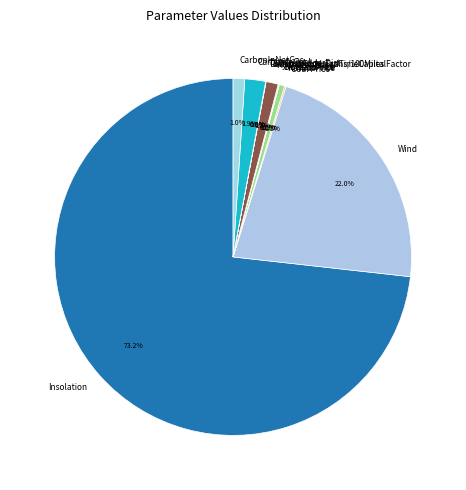

Which category has the biggest portion of the pie?

Insolation